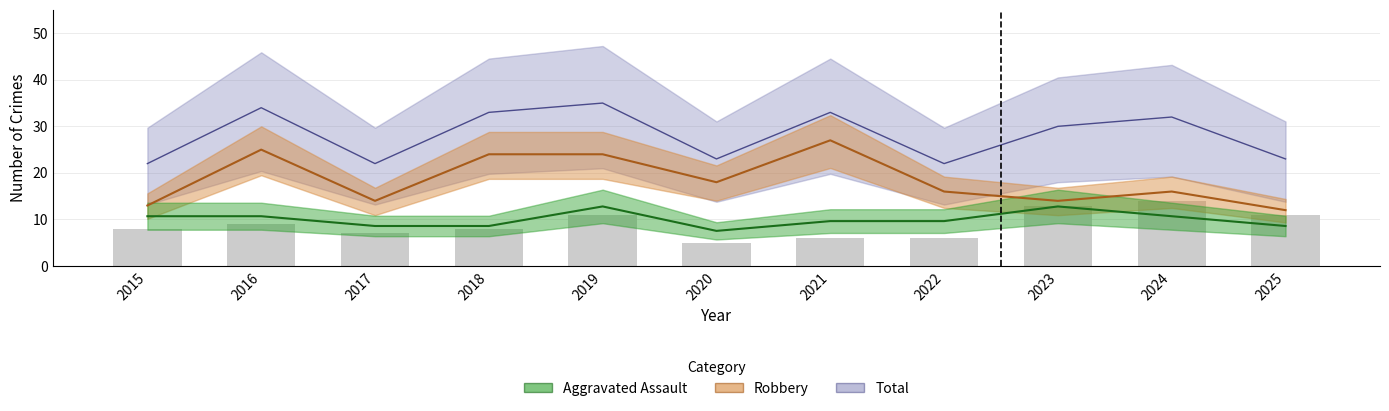

At how many categories does at least one series exceed 28?

6